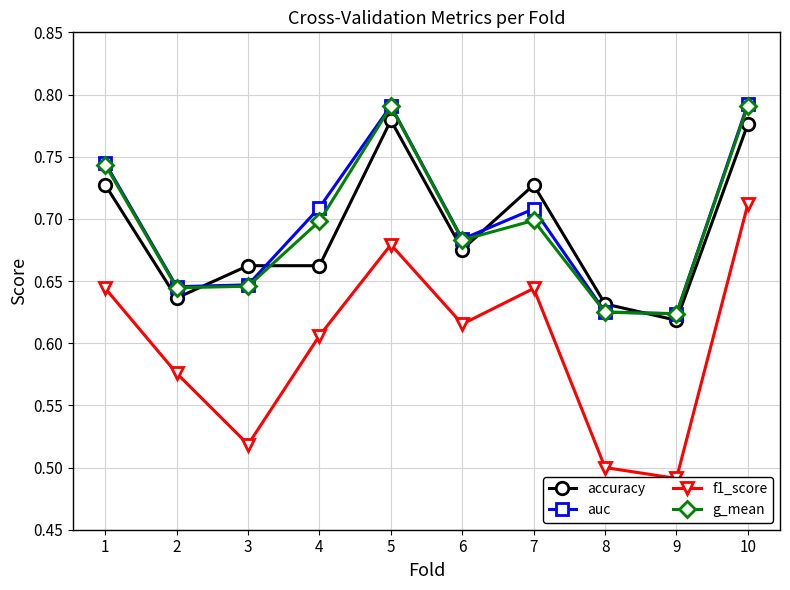

At how many categories does at least one series exceed 0?

10